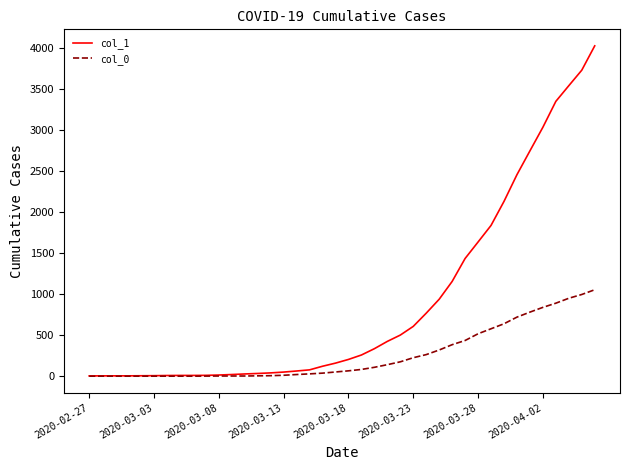

Which series has the largest range (max minus min)?

col_1